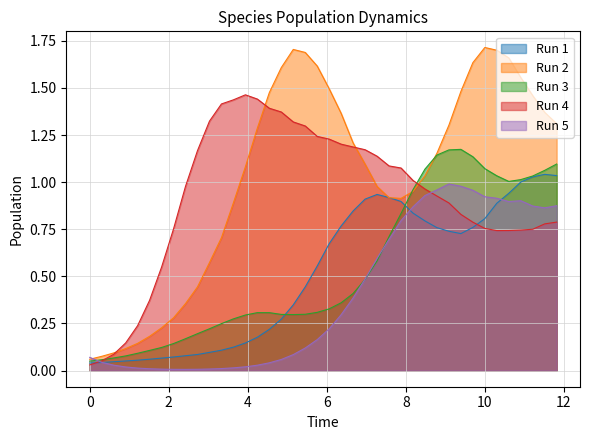

What is the maximum value shown in the chart?

1.7